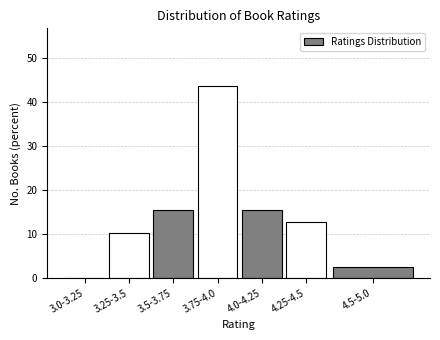

Reading right to left, transcribe all the data shown in this chart.

4.5-5.0=2.6	4.25-4.5=12.8	4.0-4.25=15.4	3.75-4.0=43.6	3.5-3.75=15.4	3.25-3.5=10.3	3.0-3.25=0.0